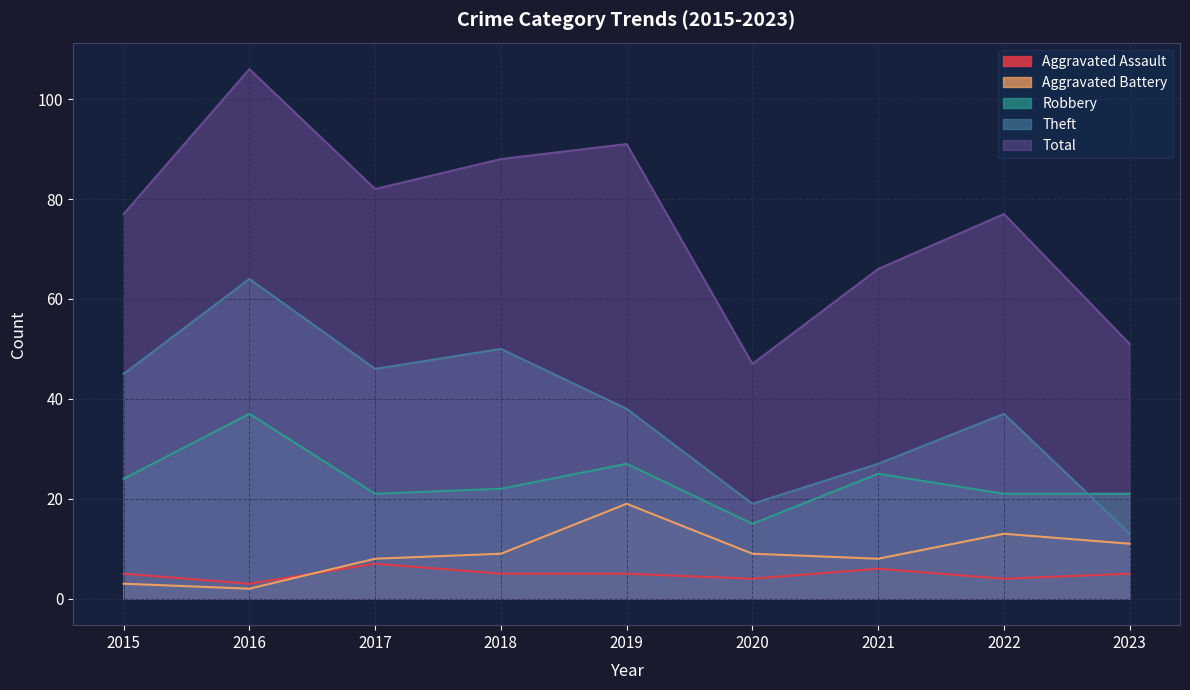

Where is Robbery nearest to the value 26?

2019